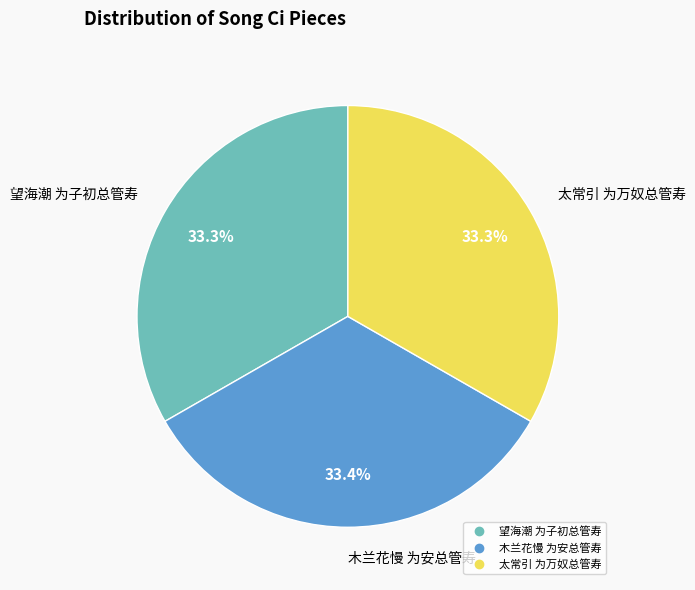

Is 木兰花慢 为安总管寿 the majority of the pie?

No